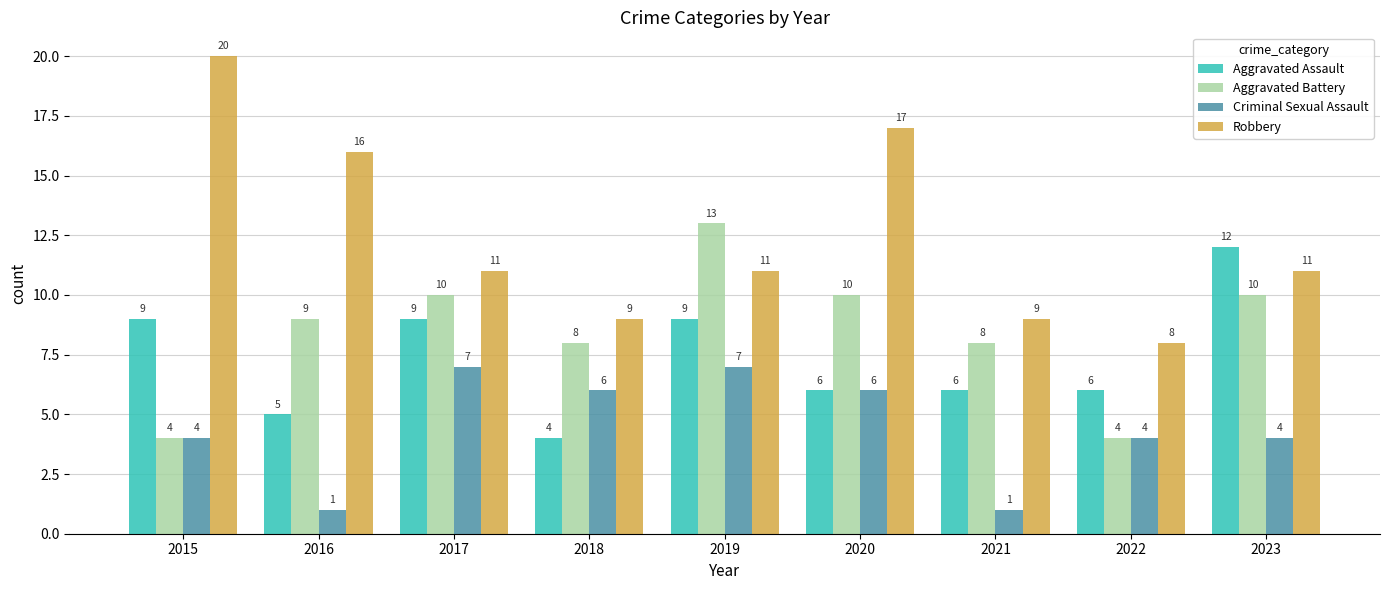

Are the bars horizontal?

No